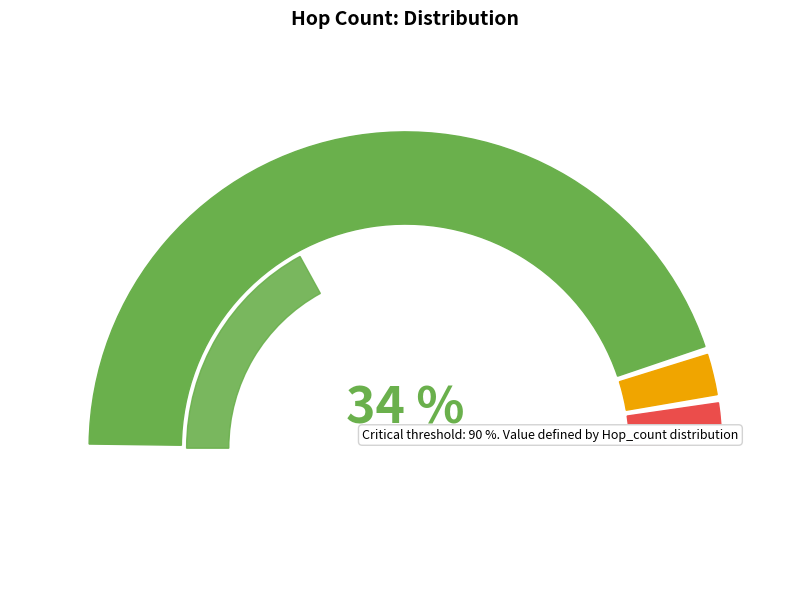

Count the number of slices in the pie.

4